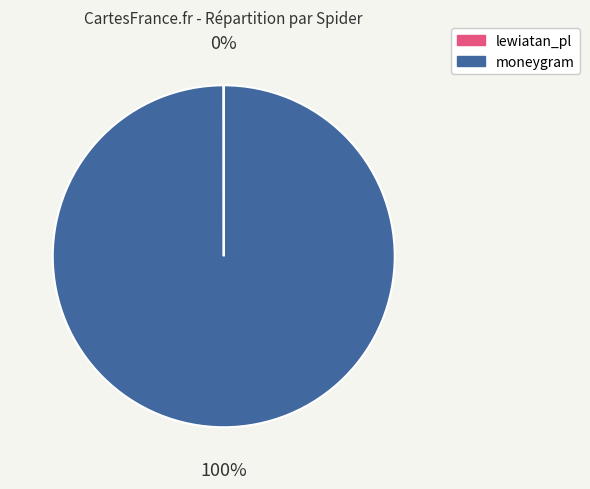

The moneygram slice represents 100% of the pie. True or false?

True